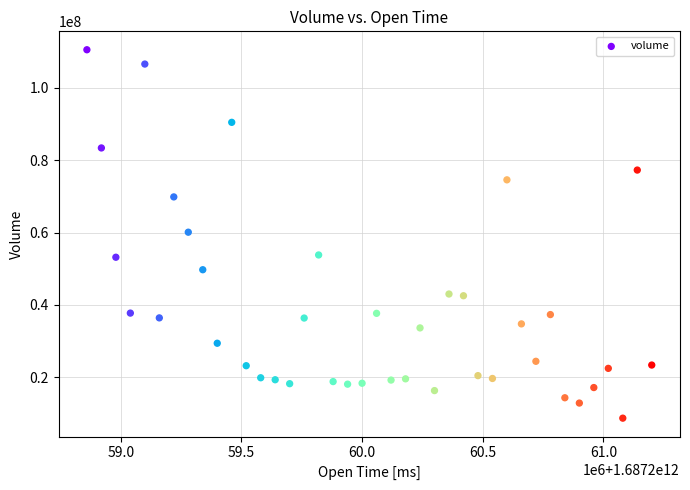

What is the range of X values (max minus min)?

2340000